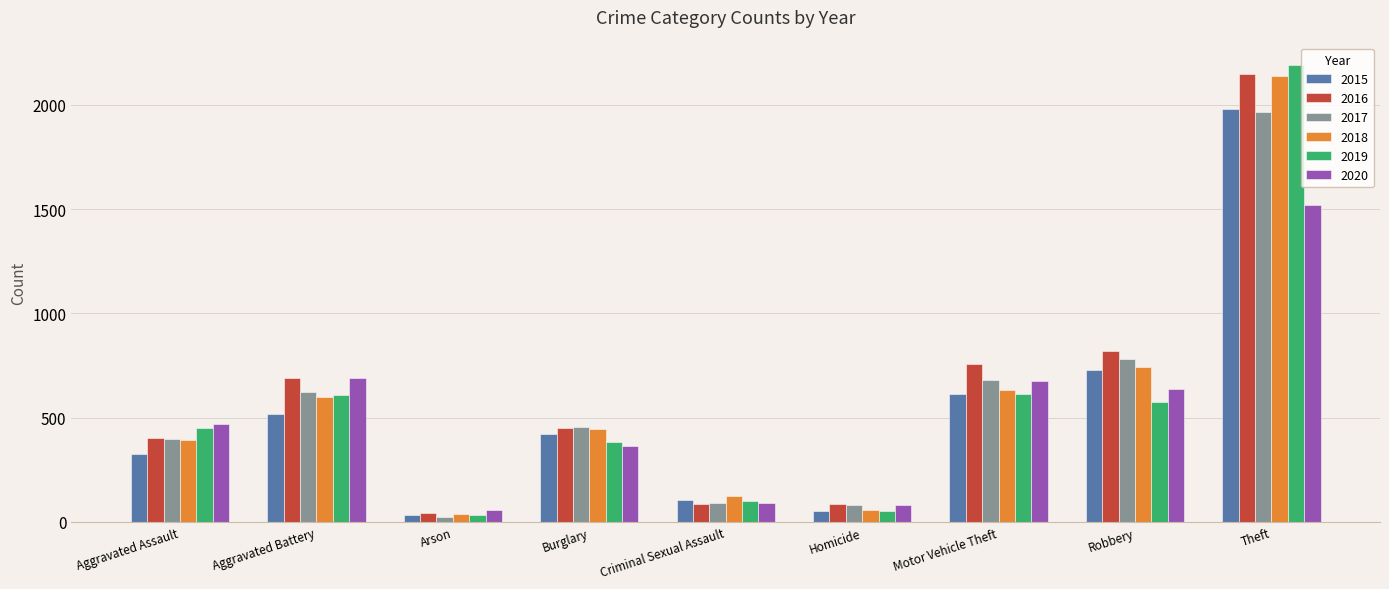

What are all the series names shown in the legend?

2015, 2016, 2017, 2018, 2019, 2020